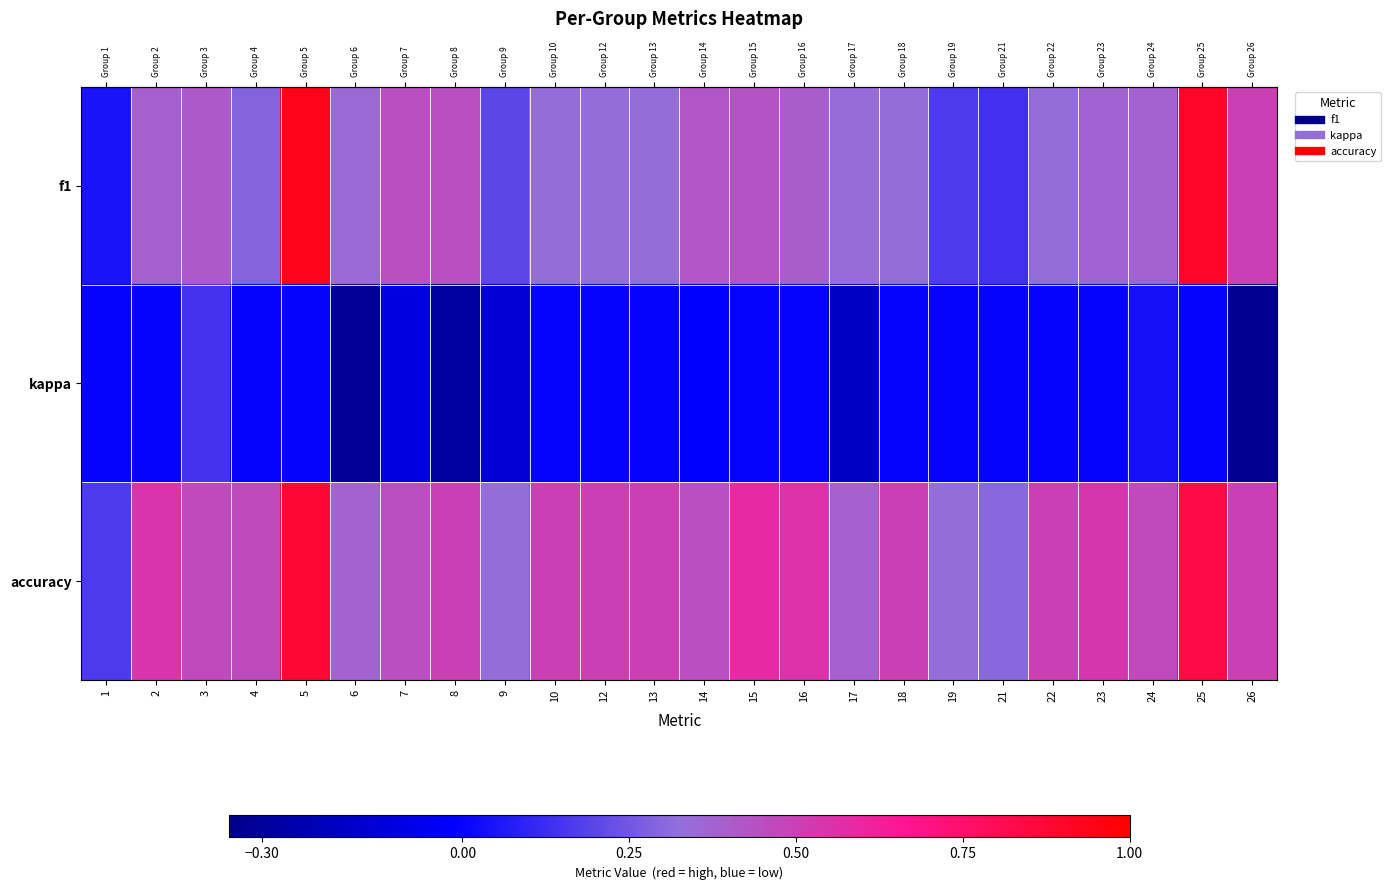

Reading left to right, transcribe all the data shown in this chart.

row_0: 1=0.0	2=0.4	3=0.4	4=0.3	5=0.9	6=0.4	7=0.4	8=0.4	9=0.2	10=0.3	12=0.3	13=0.3	14=0.4	15=0.4	16=0.4	17=0.3	18=0.3	19=0.2	21=0.1	22=0.3	23=0.4	24=0.4	25=0.9	26=0.5
row_1: 1=0.0	2=0.0	3=0.1	4=0.0	5=0.0	6=-0.3	7=-0.1	8=-0.3	9=-0.1	10=0.0	12=0.0	13=0.0	14=-0.0	15=0.0	16=0.0	17=-0.2	18=0.0	19=0.0	21=0.0	22=0.0	23=0.0	24=0.0	25=0.0	26=-0.3
row_2: 1=0.2	2=0.5	3=0.5	4=0.5	5=0.9	6=0.4	7=0.4	8=0.5	9=0.3	10=0.5	12=0.5	13=0.5	14=0.4	15=0.6	16=0.6	17=0.4	18=0.5	19=0.3	21=0.3	22=0.5	23=0.5	24=0.5	25=0.8	26=0.5